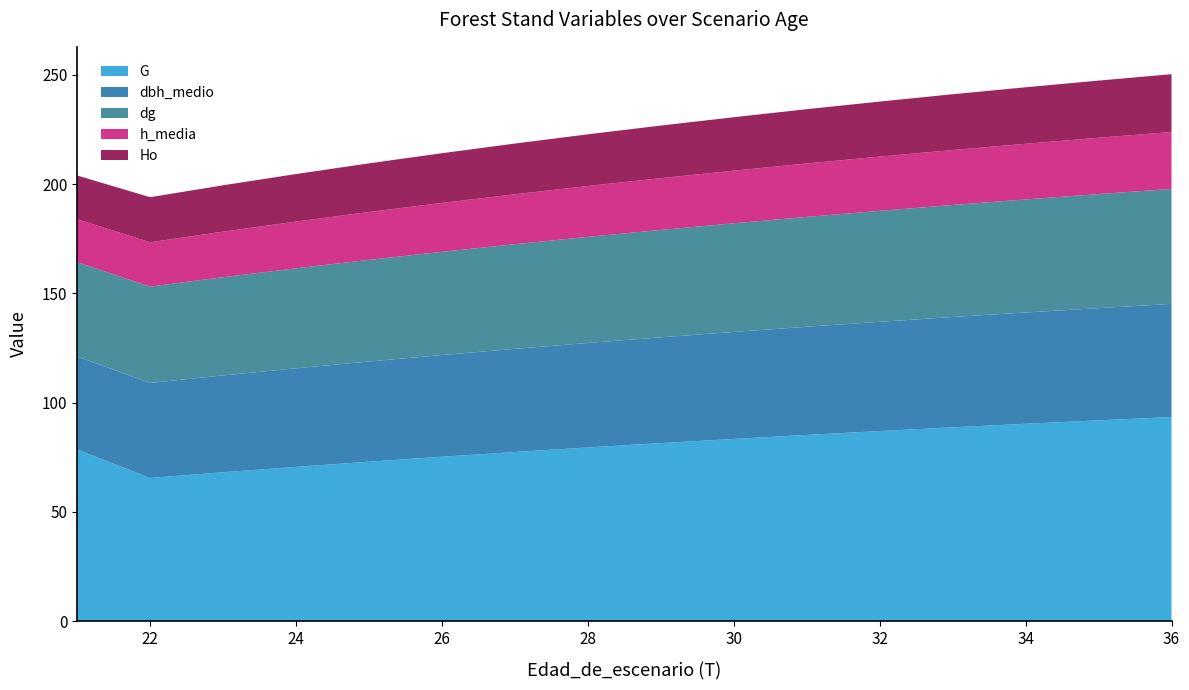

Reading left to right, extract all data points from this chart.

G: 21=78.5	22=65.5	23=68.1	24=70.6	25=73.0	26=75.2	27=77.4	28=79.5	29=81.5	30=83.4	31=85.2	32=87.0	33=88.7	34=90.3	35=91.9	36=93.4
dbh_medio: 21=42.6	22=43.5	23=44.3	24=45.1	25=45.8	26=46.5	27=47.2	28=47.8	29=48.4	30=49.0	31=49.5	32=50.0	33=50.5	34=50.9	35=51.4	36=51.8
dg: 21=43.1	22=44.1	23=44.9	24=45.8	25=46.5	26=47.2	27=47.9	28=48.5	29=49.1	30=49.7	31=50.3	32=50.8	33=51.3	34=51.7	35=52.2	36=52.6
h_media: 21=19.7	22=20.3	23=20.8	24=21.4	25=21.9	26=22.4	27=22.8	28=23.3	29=23.7	30=24.1	31=24.4	32=24.8	33=25.1	34=25.5	35=25.8	36=26.1
Ho: 21=20.0	22=20.6	23=21.2	24=21.8	25=22.3	26=22.8	27=23.2	28=23.6	29=24.1	30=24.5	31=24.8	32=25.2	33=25.5	34=25.9	35=26.2	36=26.4